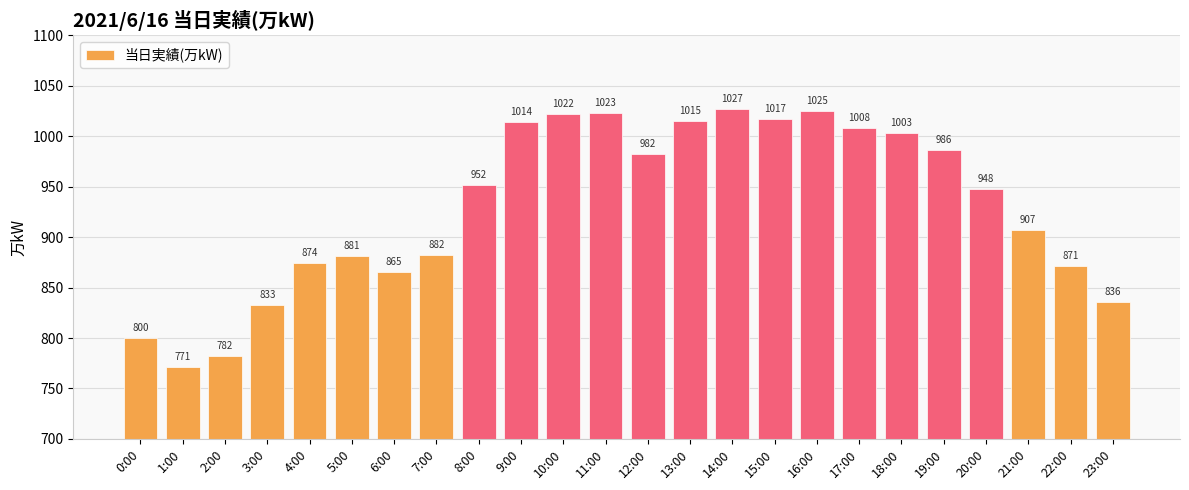

List the labels in order of value, largest first.

14:00, 16:00, 11:00, 10:00, 15:00, 13:00, 9:00, 17:00, 18:00, 19:00, 12:00, 8:00, 20:00, 21:00, 7:00, 5:00, 4:00, 22:00, 6:00, 23:00, 3:00, 0:00, 2:00, 1:00